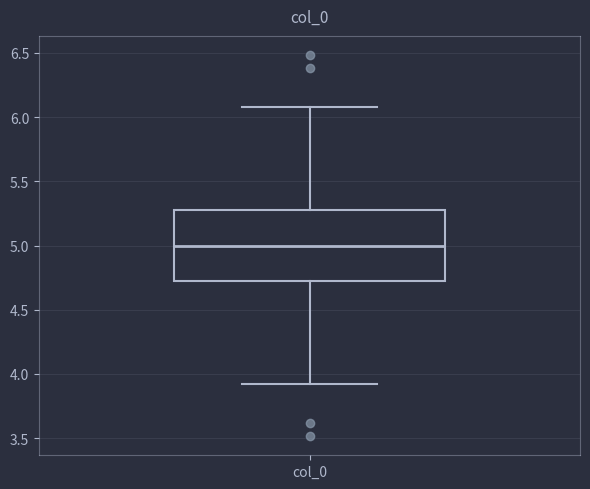

Transcribe this box plot: give where the median line is, the range the box spans, and where the two whiskers end, as read against the y-axis. The values are not printed on the chart, so give them approximately, as read against the axis.

median 5.00, box 4.75 to 5.25, whiskers 3.90 to 6.10